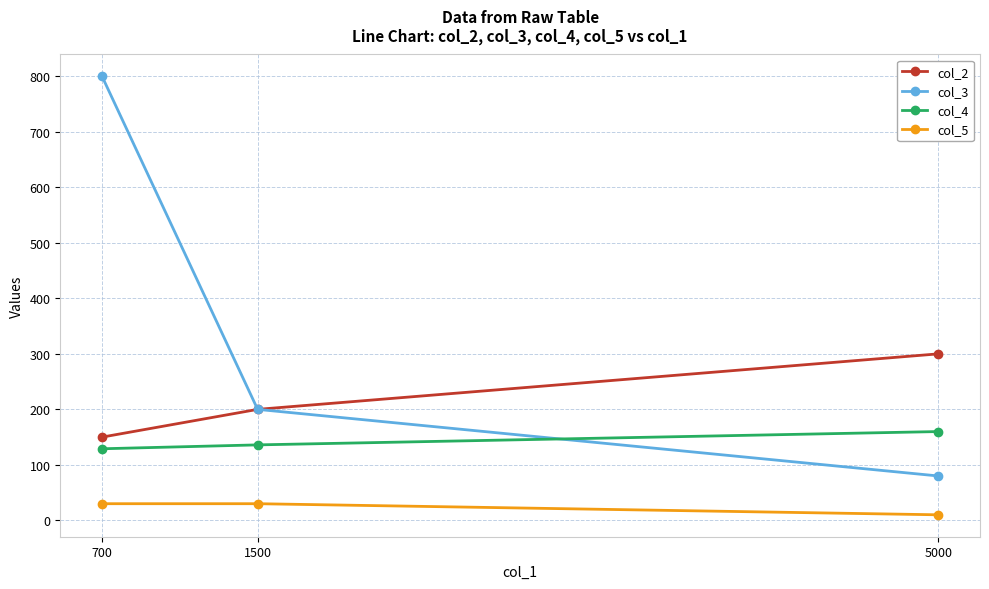

What is the difference between the col_3 values at 700 and 1500?

600